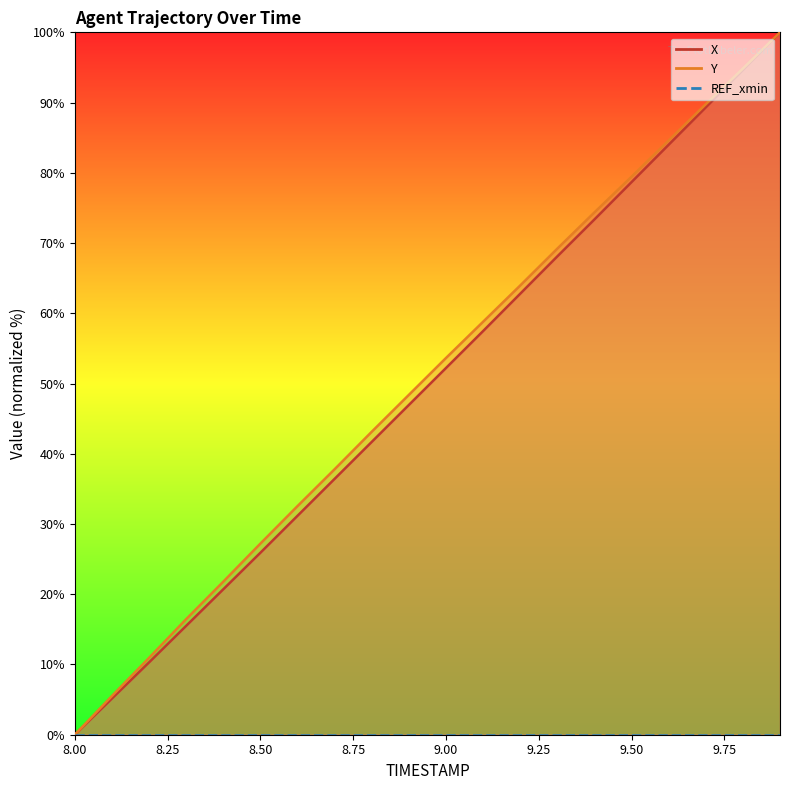

At which label is Y closest to 50?

8.9